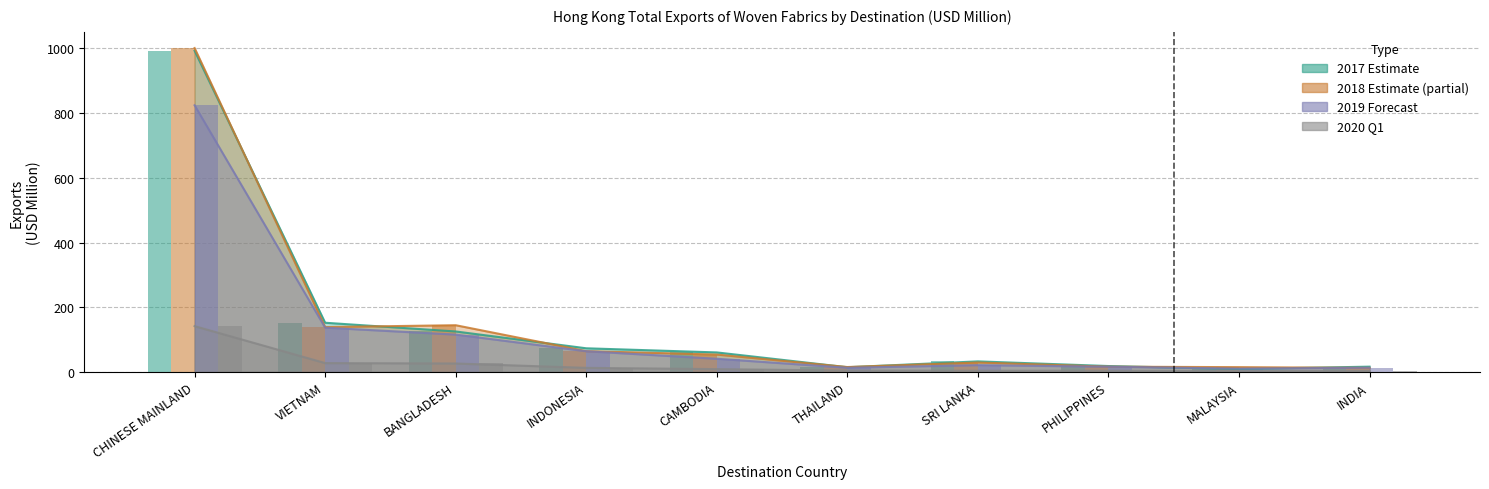

What is the difference between the highest and lowest values at INDONESIA?

60.5